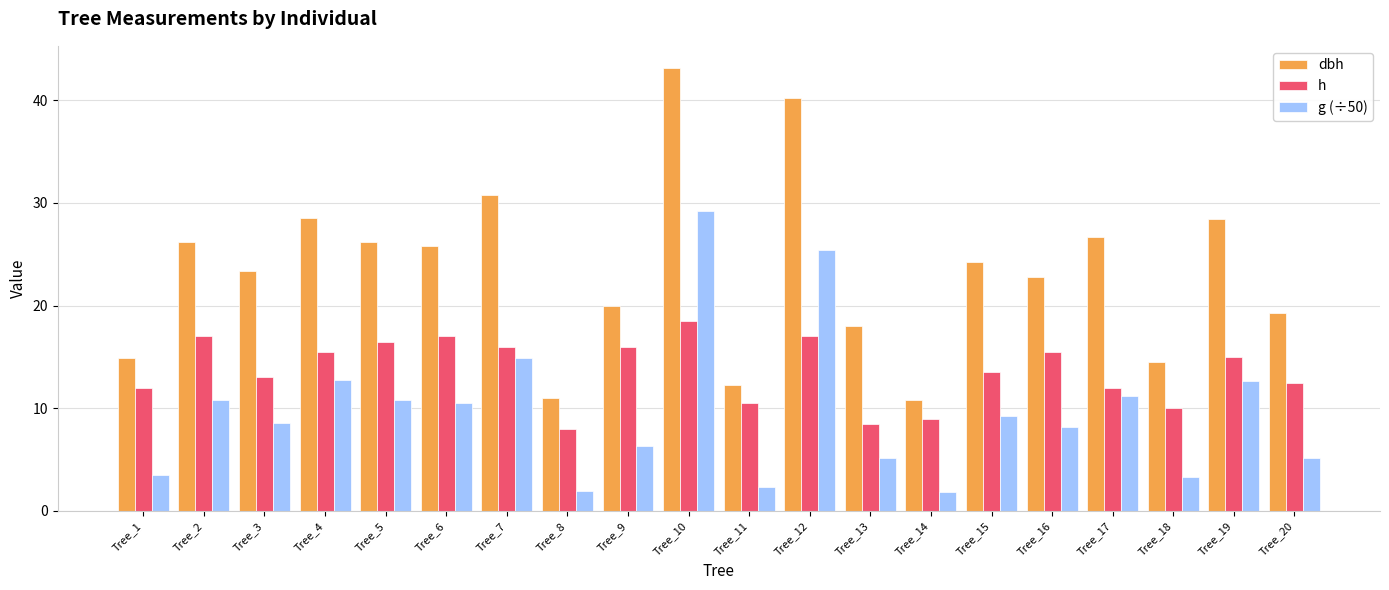

How many groups of bars are there?

20